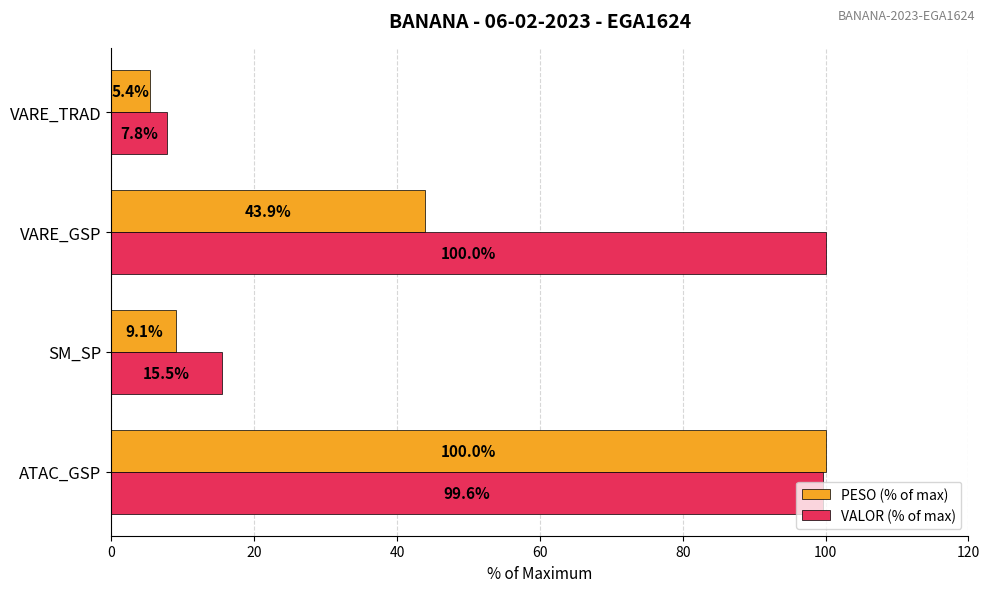

Rank the categories by PESO (% of max) value from lowest to highest.

VARE_TRAD, SM_SP, VARE_GSP, ATAC_GSP